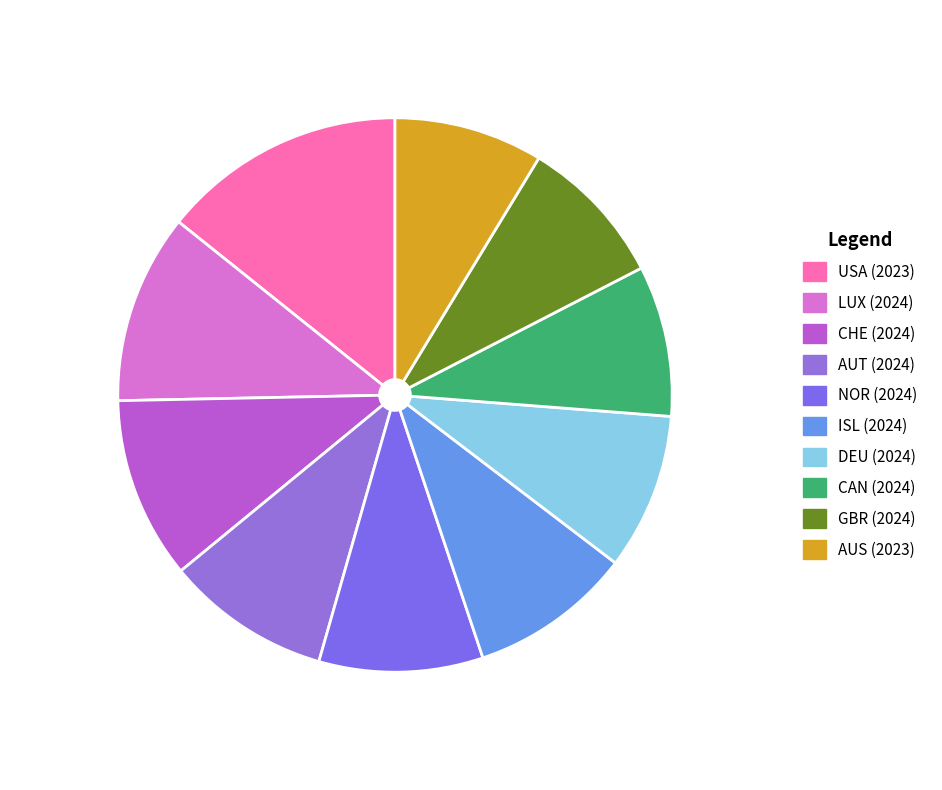

To the nearest percent, what percentage of the pie is LUX (2024)?

11%